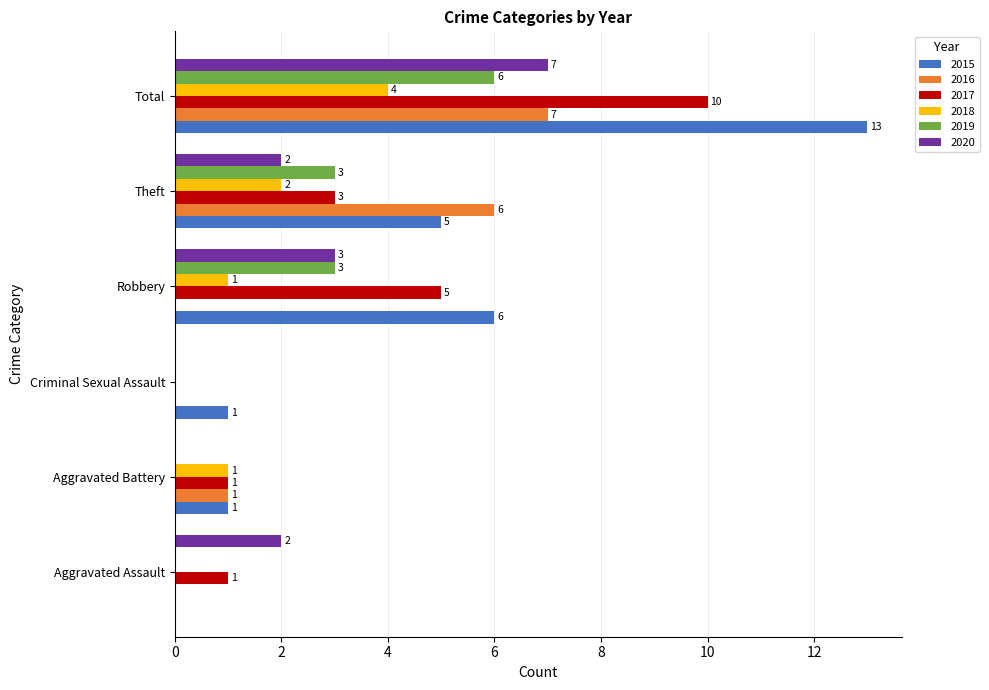

What is the sum of all 2016 values?

14